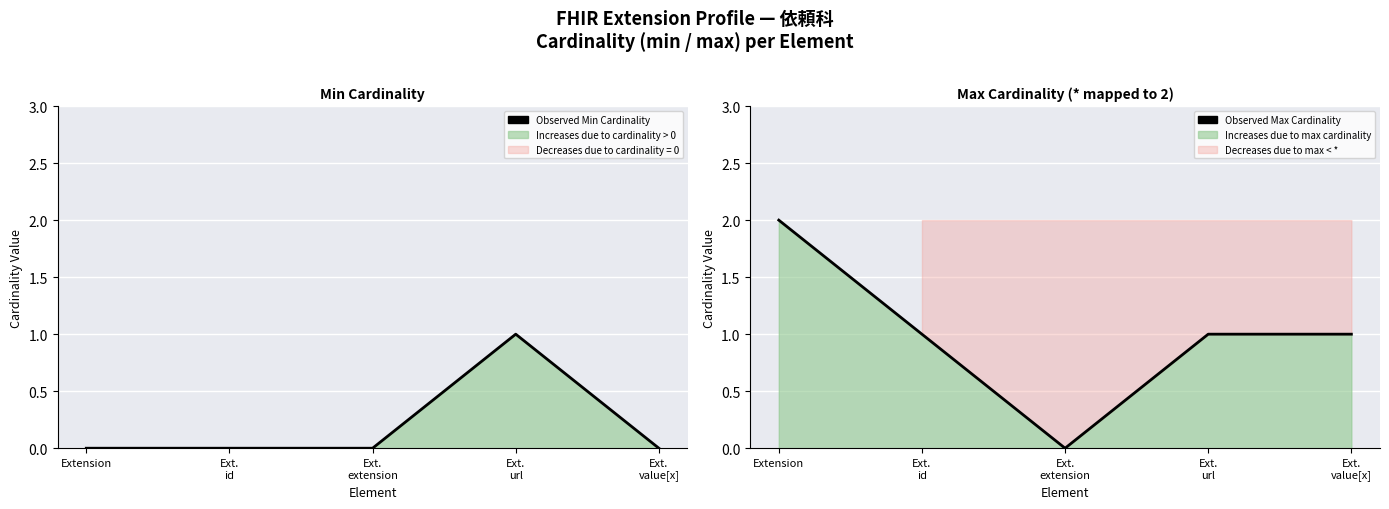

Which has a higher value, Extension or Ext.
extension?

Extension